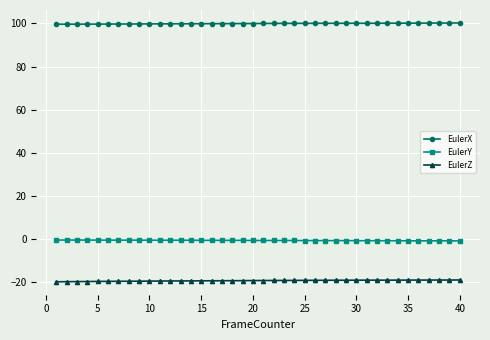

How many data points does each series have?

40